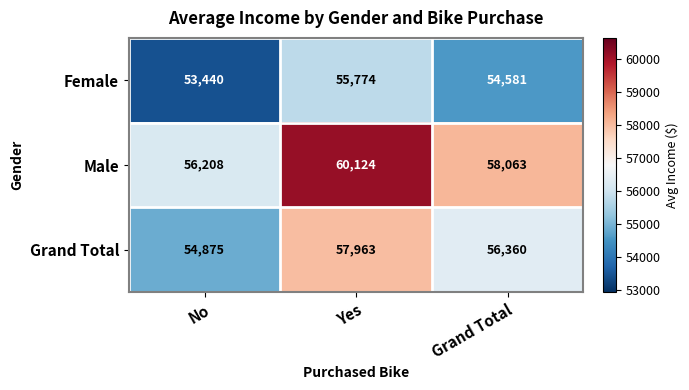

What is the maximum value for Female?

55774